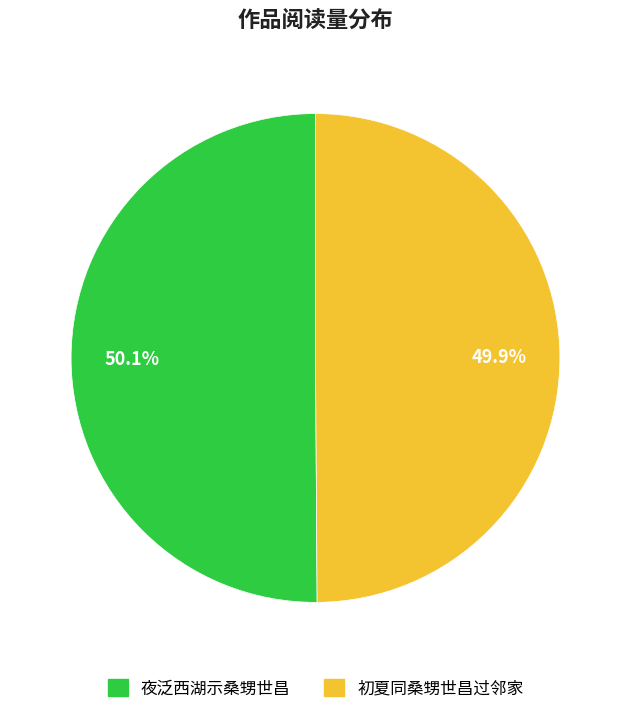

Is there a majority slice in this chart?

Yes